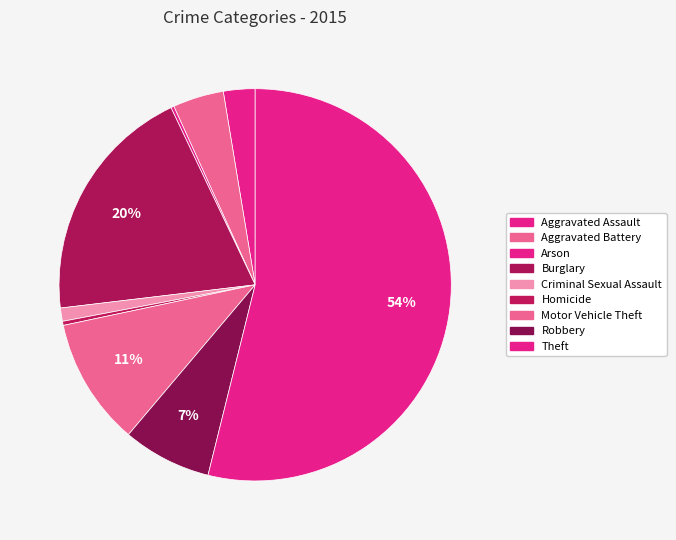

What is the change in value from Motor Vehicle Theft to Theft?

+516